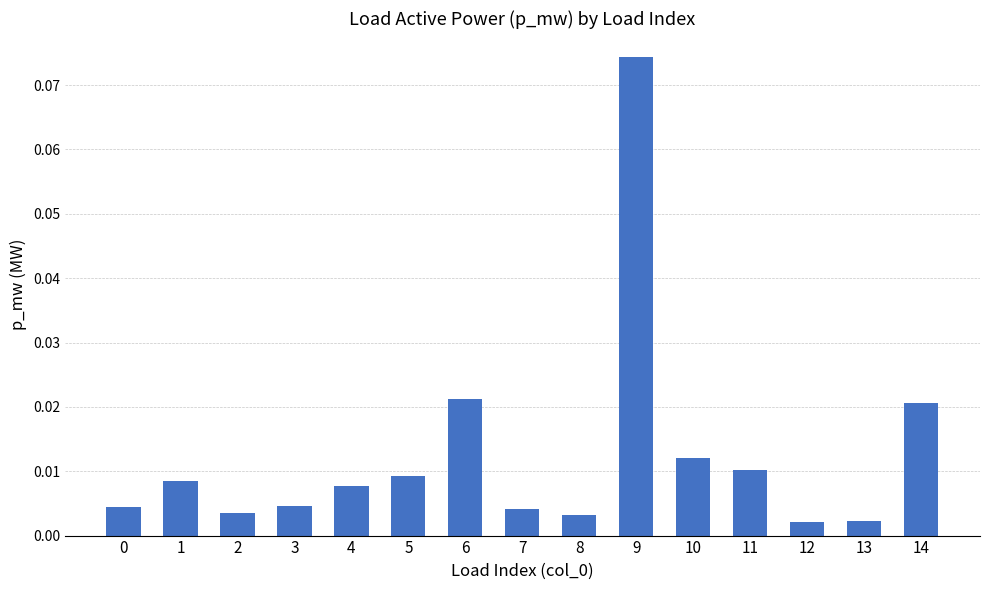

At which category does the chart reach its peak across all series?

9